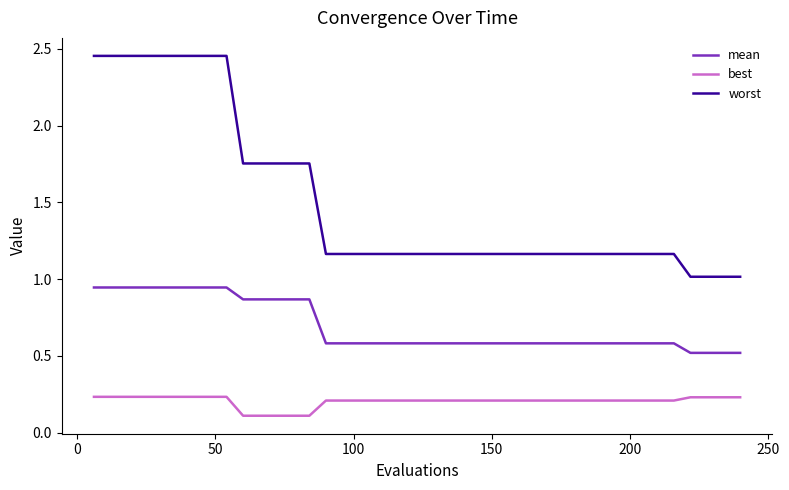

What is the difference between the maximum and minimum values in the worst series?

1.4